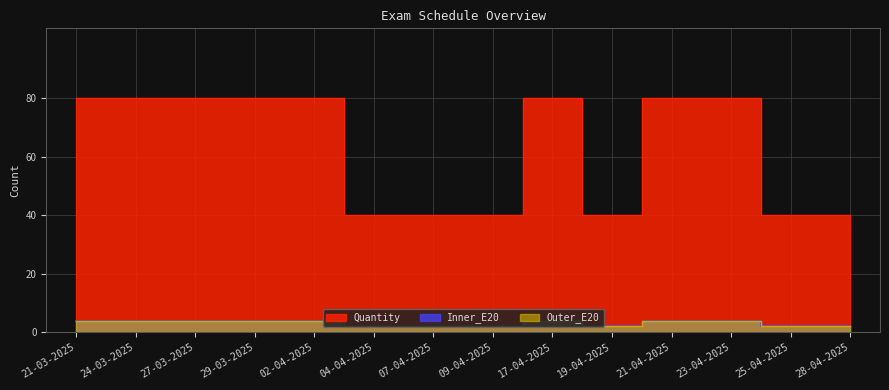

True or false: Outer_E20 and Inner_E20 cross at least once.

False